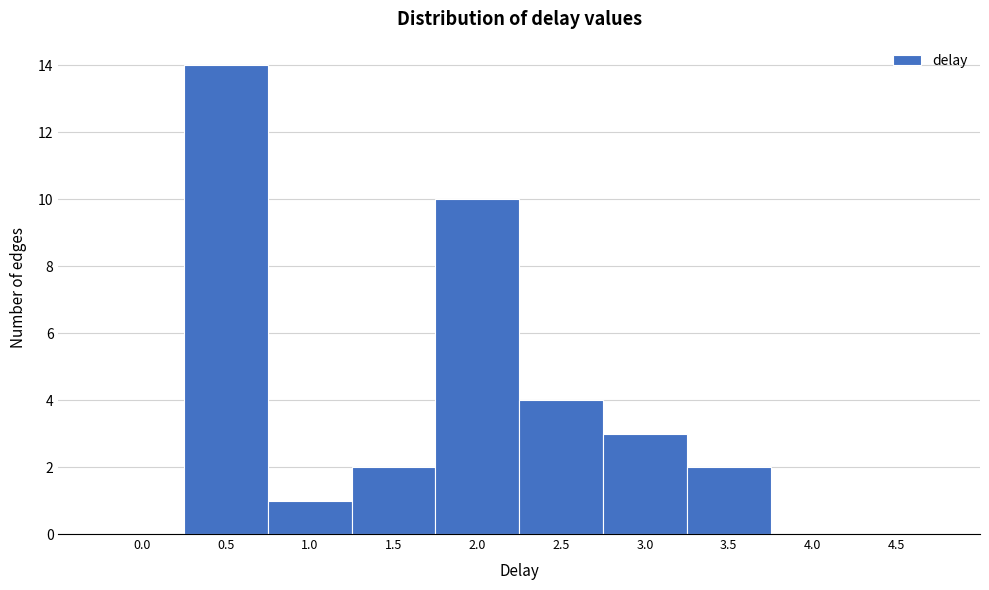

Reading right to left, what are all the values shown in this chart?

4.5=0	4.0=0	3.5=2	3.0=3	2.5=4	2.0=10	1.5=2	1.0=1	0.5=14	0.0=0